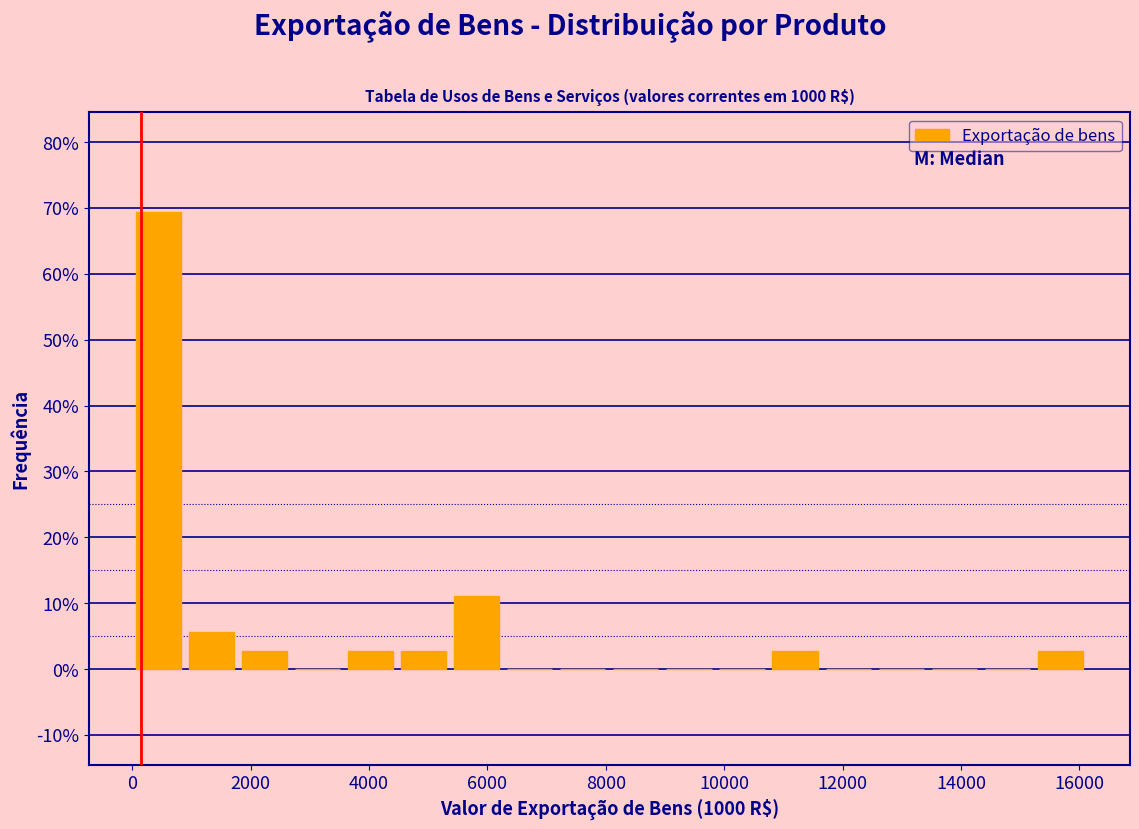

Over which range of the x-axis is the bar tallest?

0 to 800